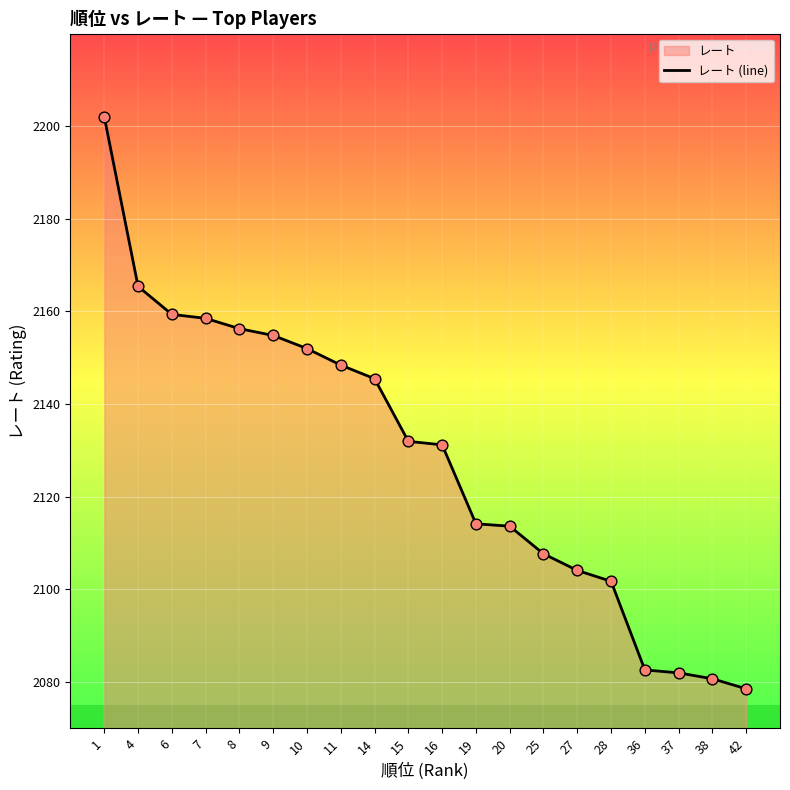

What is the change in value from 4 to 10?

-13.4